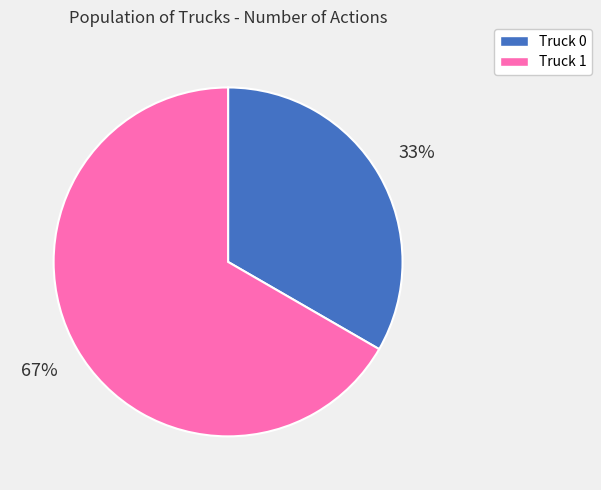

To the nearest percent, what is the average slice percentage?

50%